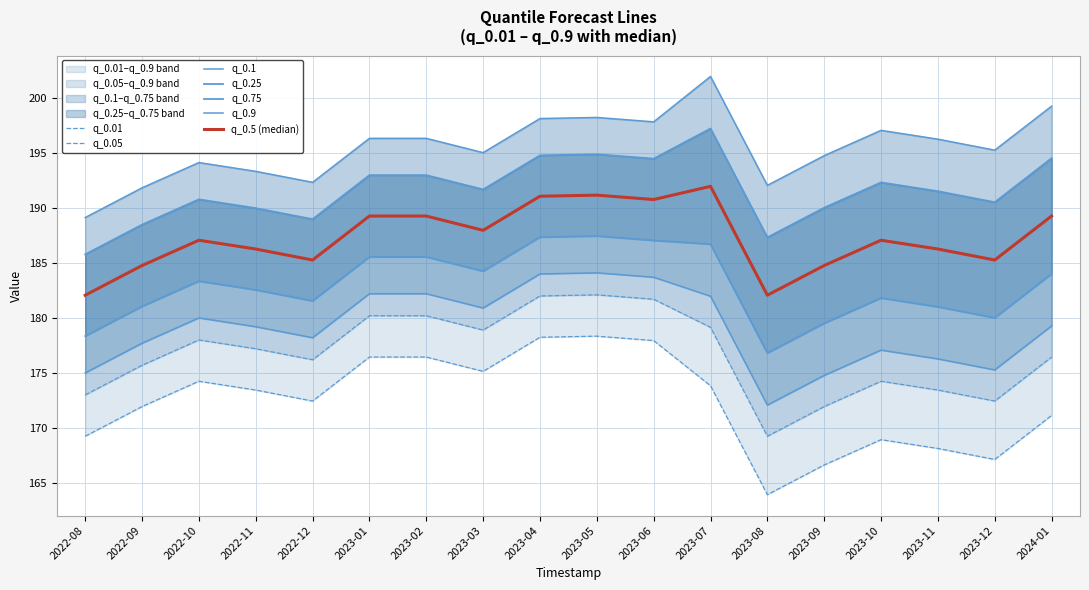

Between 2023-01 and 2023-04, which series saw the biggest shift?

q_0.01